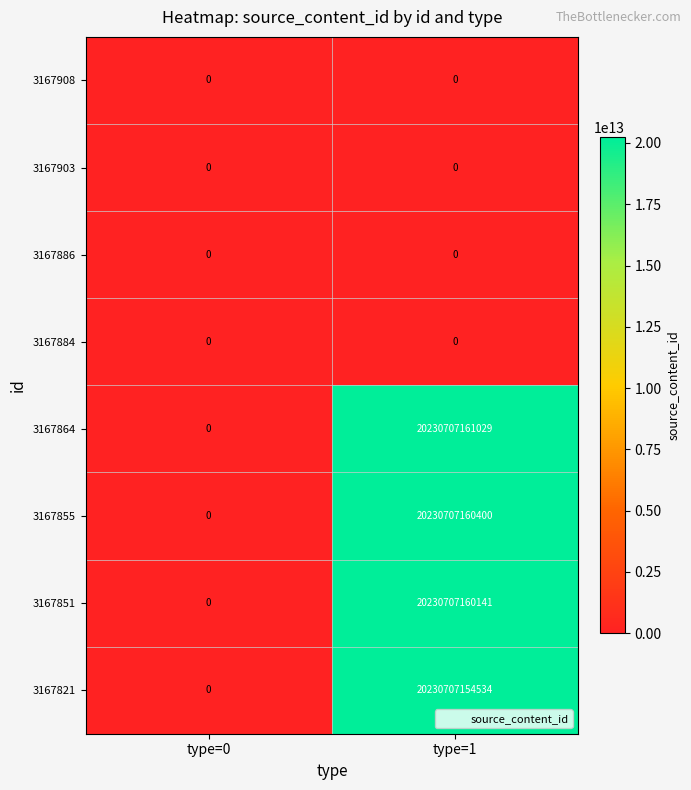

How many series are shown in this chart?

8